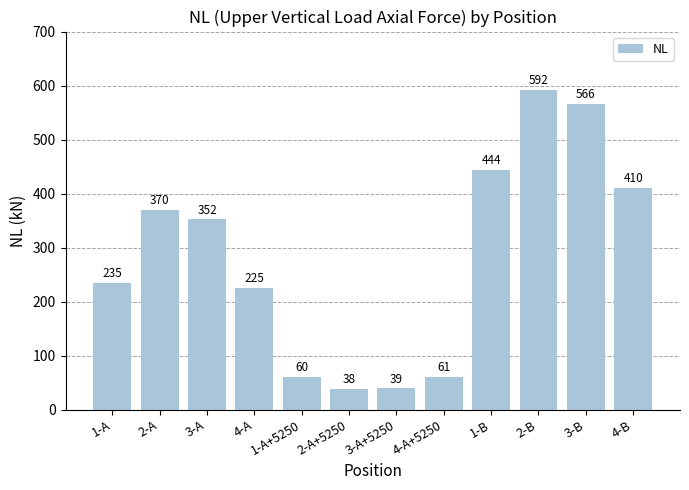

List the labels in order of value, largest first.

2-B, 3-B, 1-B, 4-B, 2-A, 3-A, 1-A, 4-A, 4-A+5250, 1-A+5250, 3-A+5250, 2-A+5250